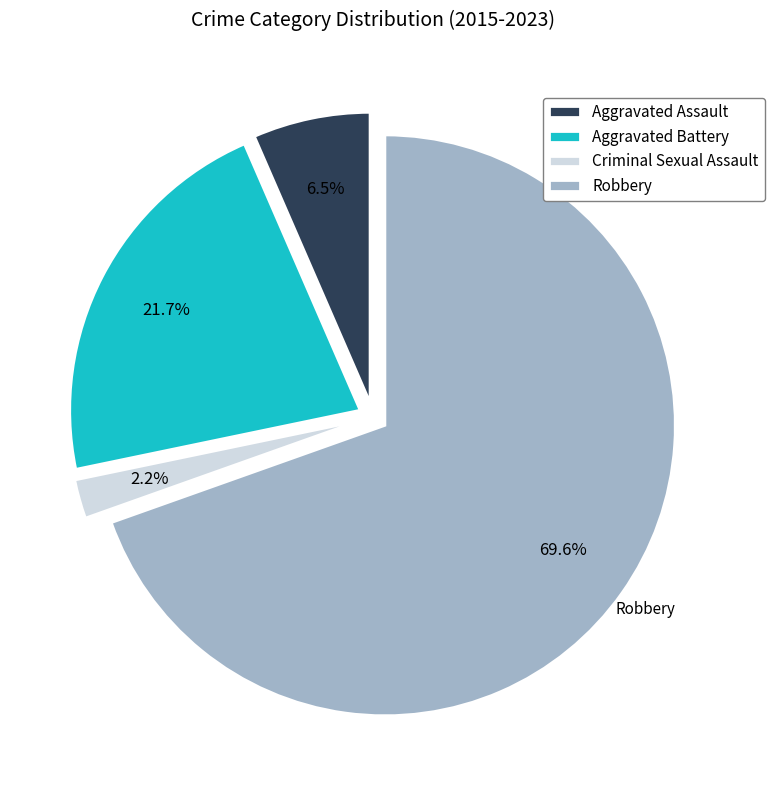

True or false: Aggravated Assault accounts for 1% of the total.

False